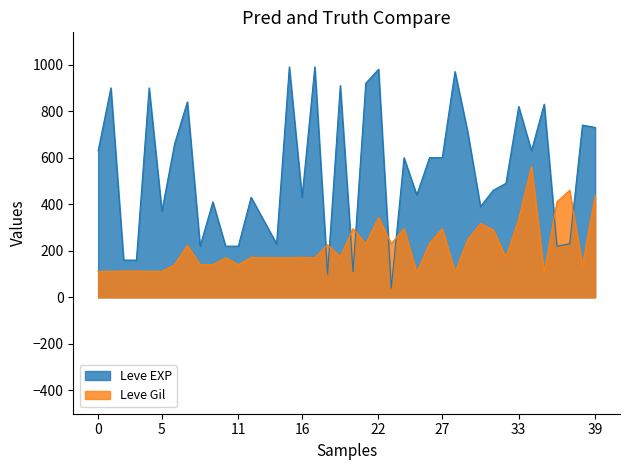

Reading left to right, what are all the values shown in this chart?

Leve EXP: 630	900	160	160	900	370	660	840	220	410	220	220	430	330	230	990	430	990	100	910	110	920	980	40	600	440	600	600	970	710	390	460	490	820	630	830	220	230	740	730
Leve Gil: 112	112	113	113	112	112	140	224	140	140	170	140	172	170	170	170	172	170	226	174	295	230	343	230	295	107	232	295	108	248	317	290	172	336	562	107	410	460	136	438